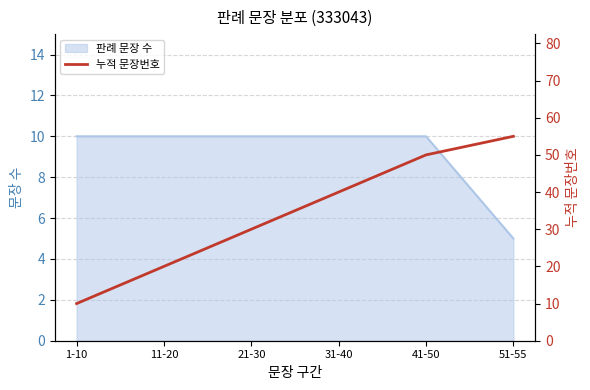

The 판례 문장 수 series shows 17 at 1-10. True or false?

False